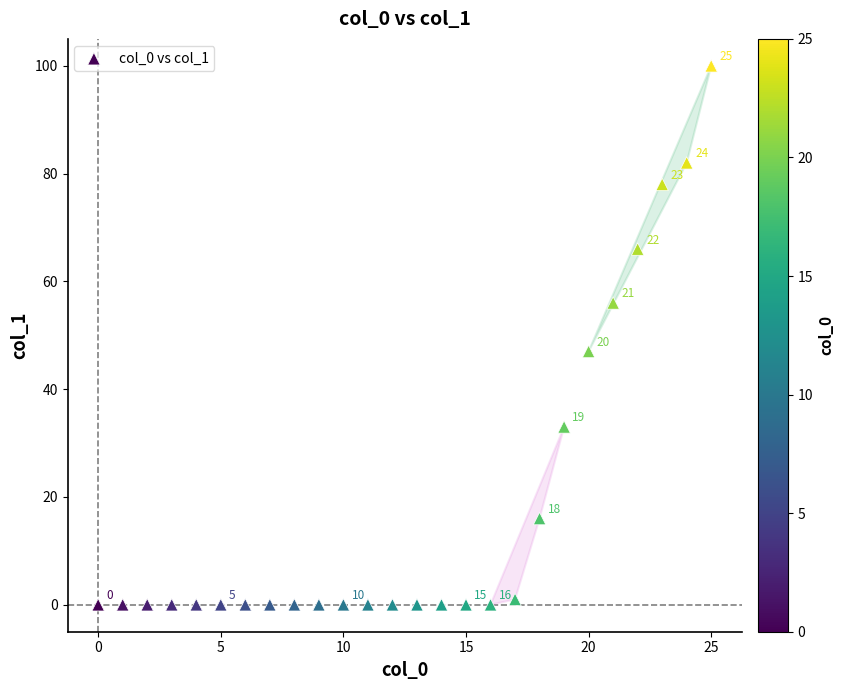

What is the range of Y values (max minus min)?

100